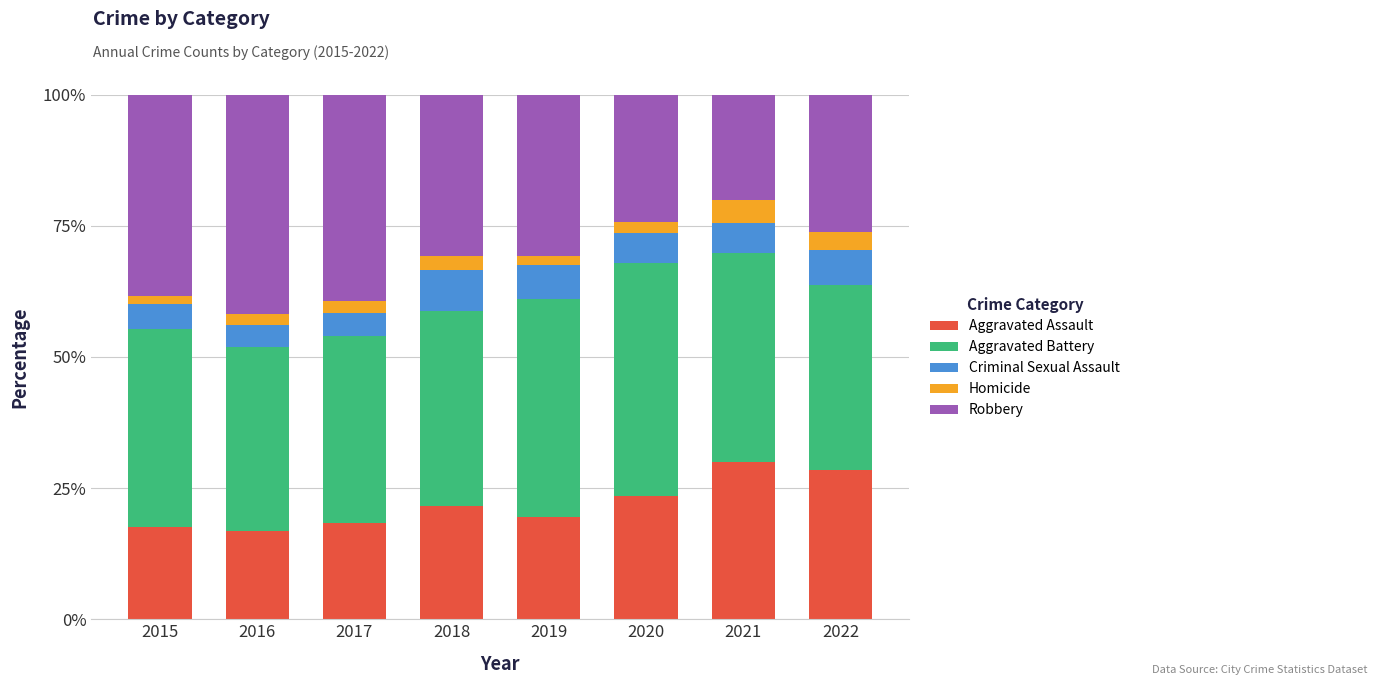

What is the lowest value of the Aggravated Assault series?

16.8